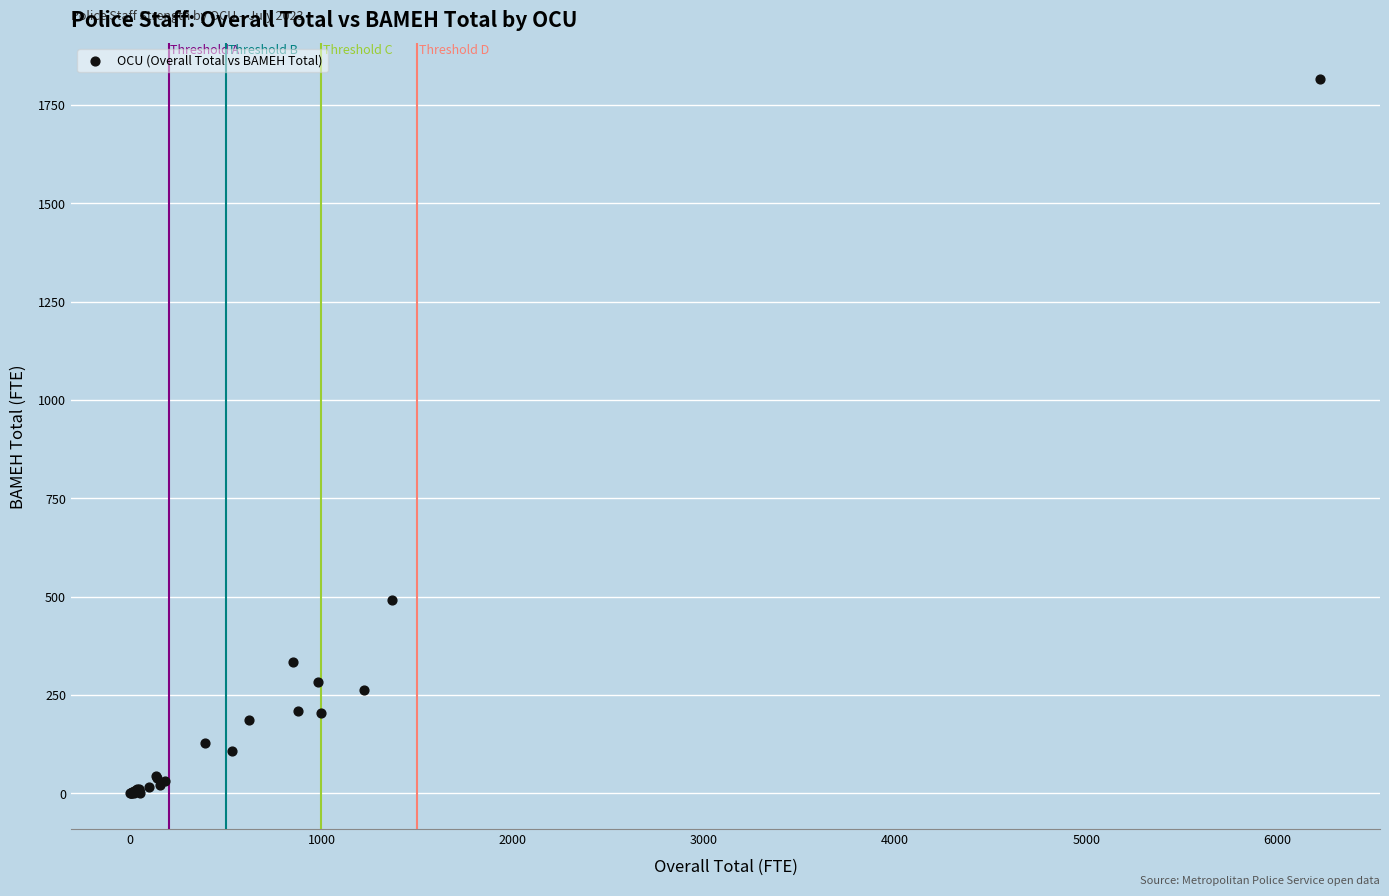

What Y value in the scatter plot is closest to 908?

490.3